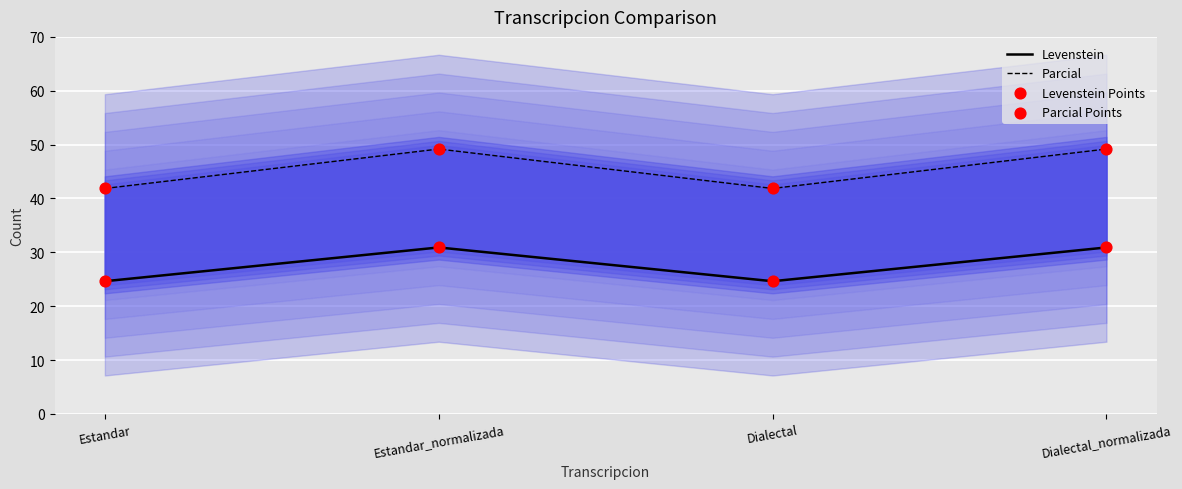

Is the value of Levenstein at Estandar greater than the value of Parcial at Dialectal?

No